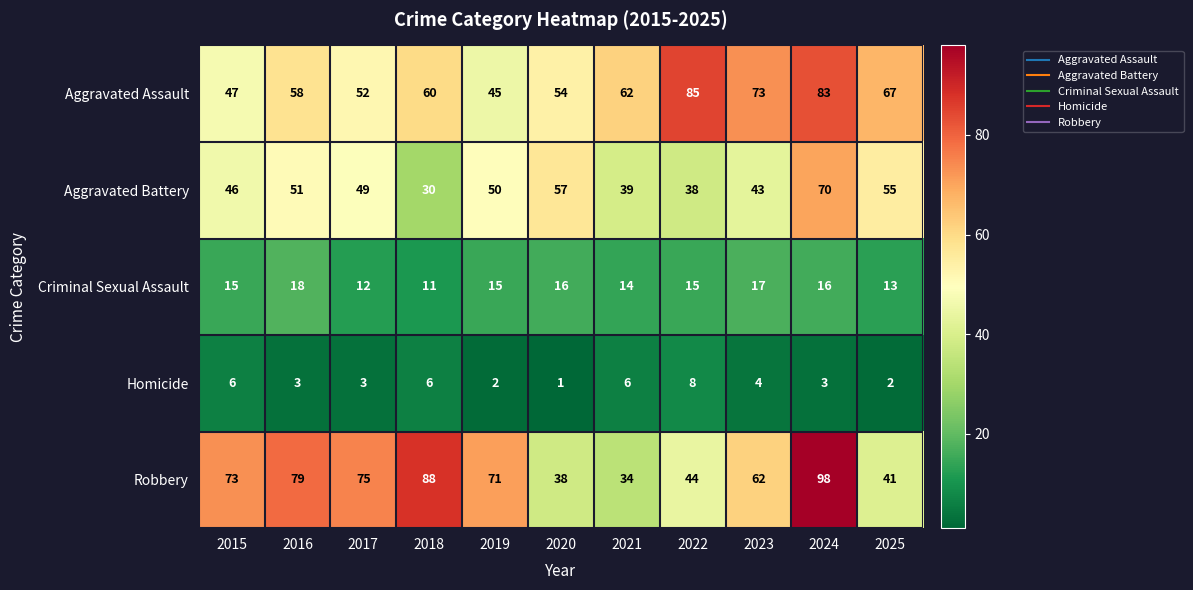

What is the minimum value for Robbery?

34